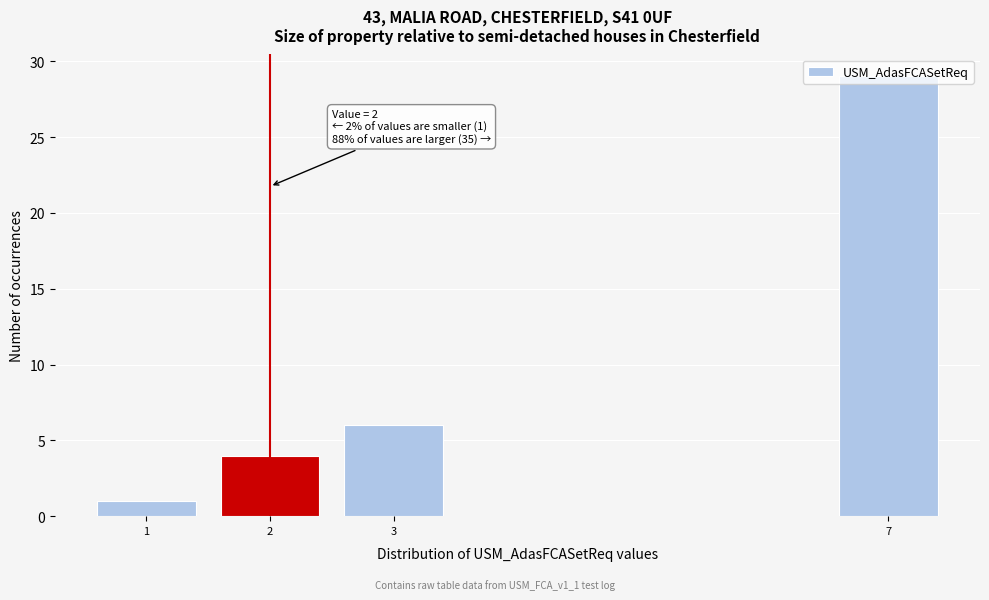

Which range on the x-axis has the tallest bar?

6.5 to 7.5